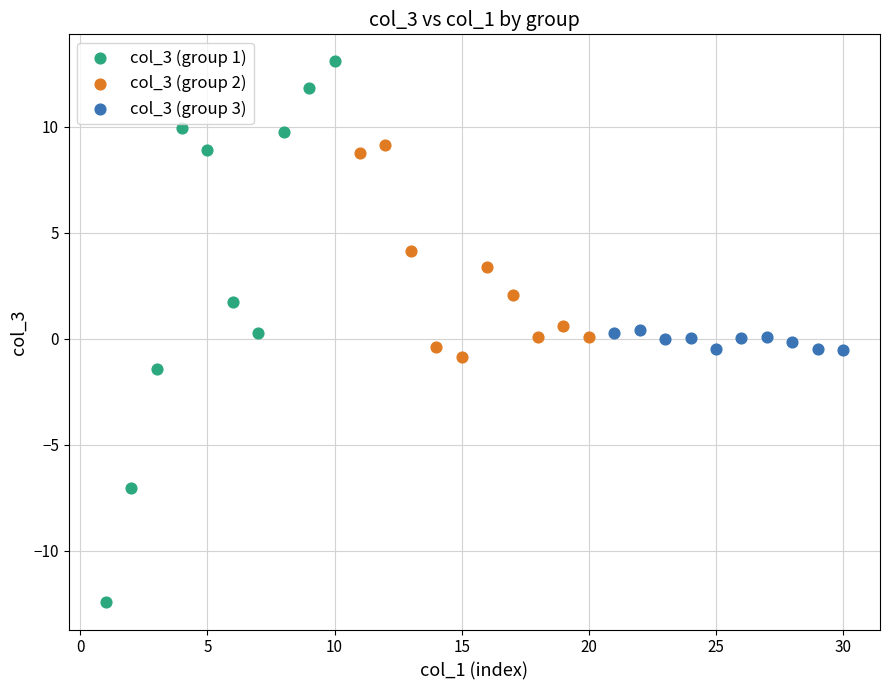

Which series contains the highest Y value?

col_3 (group 1)